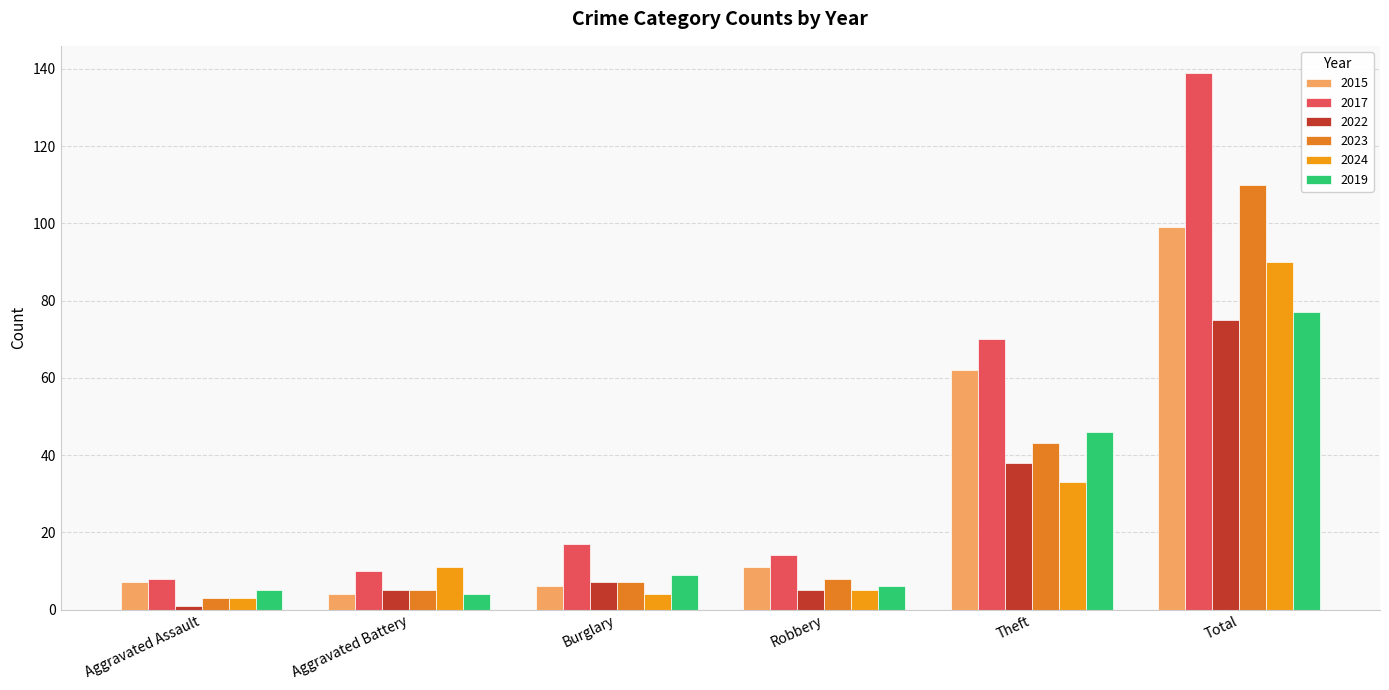

At which category does the chart reach its peak across all series?

Total